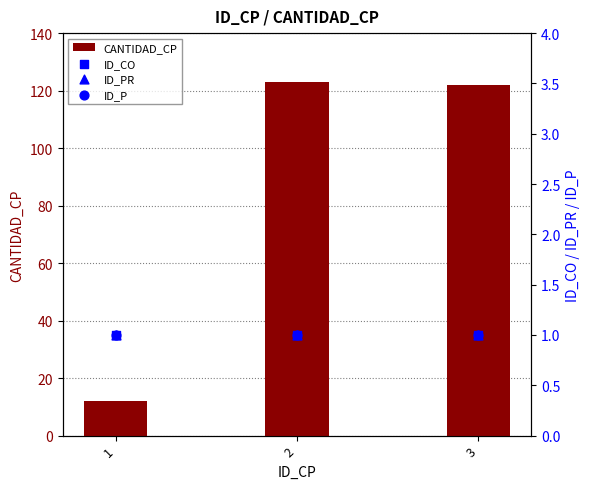

What is the total value across all series at 3?

125